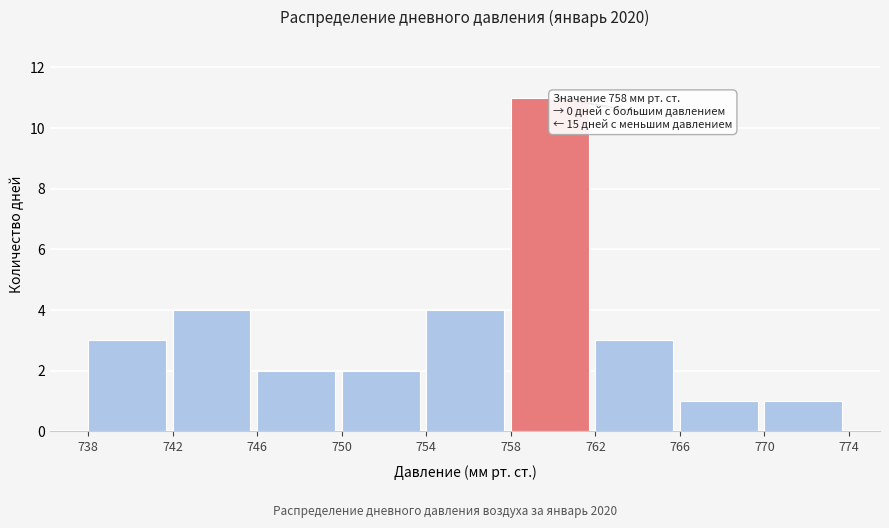

Over which range of the x-axis is the bar tallest?

758 to 762